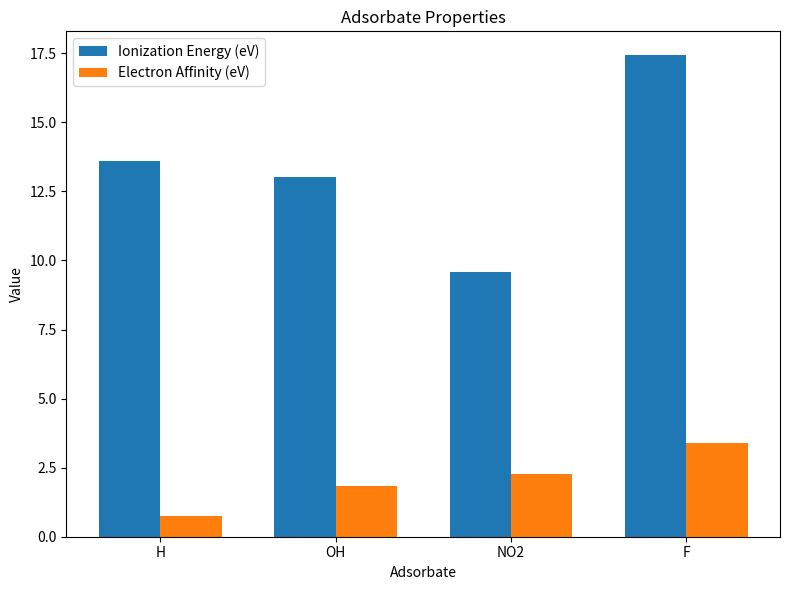

What is the difference between the maximum and minimum values in the Electron Affinity (eV) series?

2.6